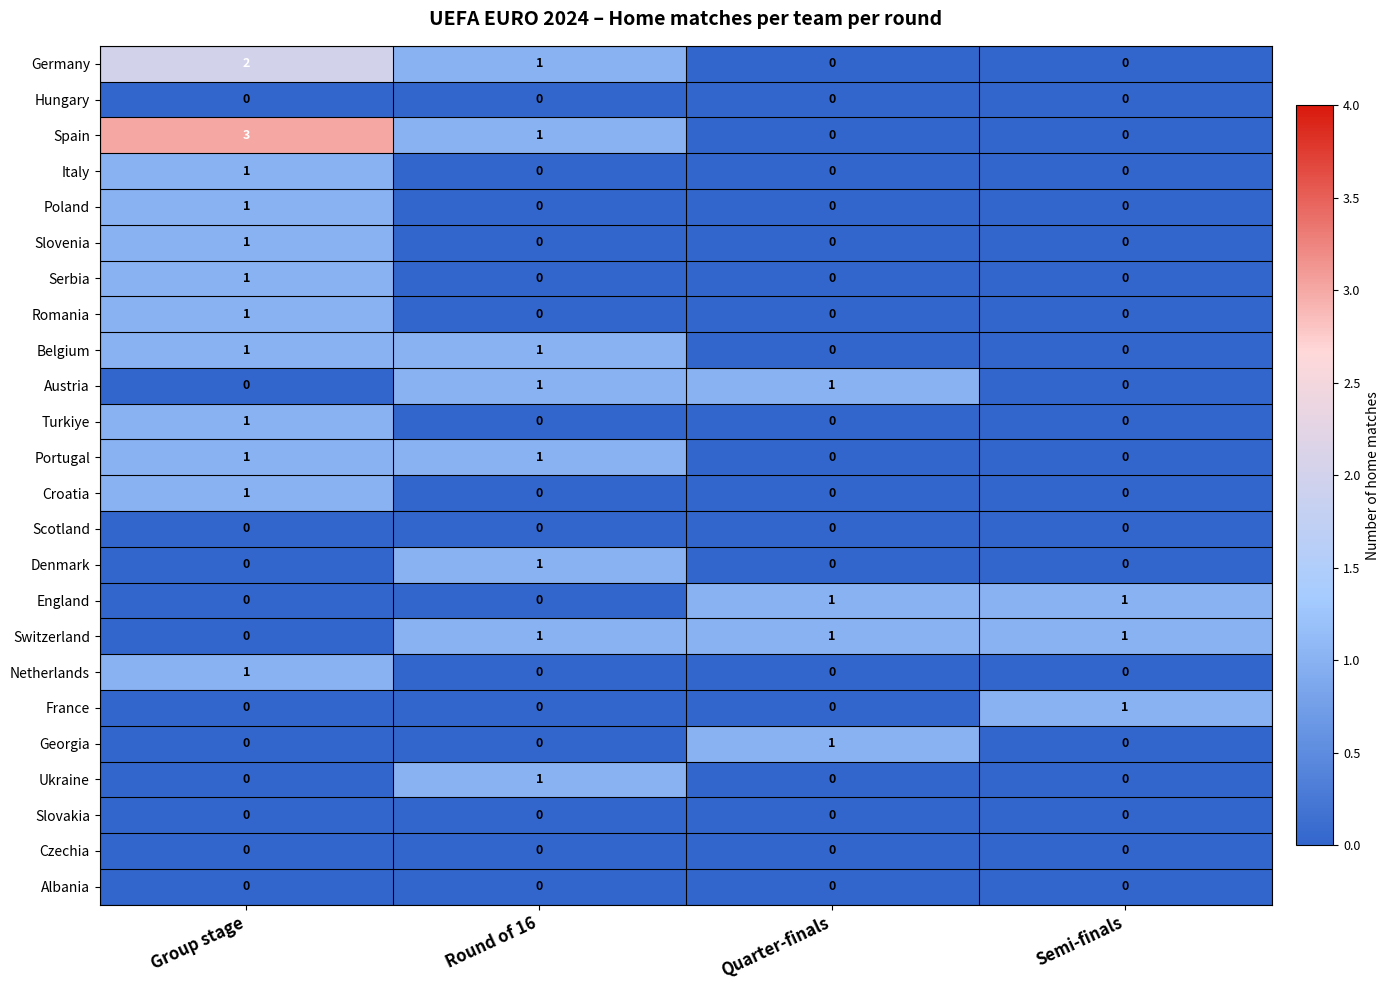

Which series has the largest range (max minus min)?

Spain